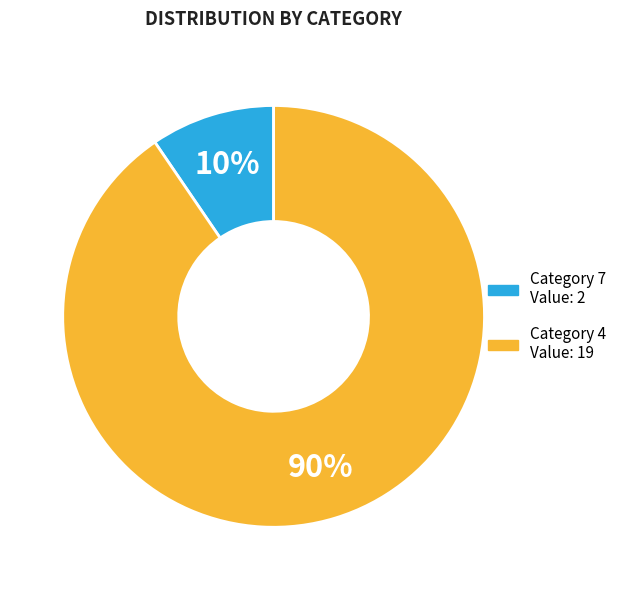

Is there any slice that represents more than half of the pie?

Yes